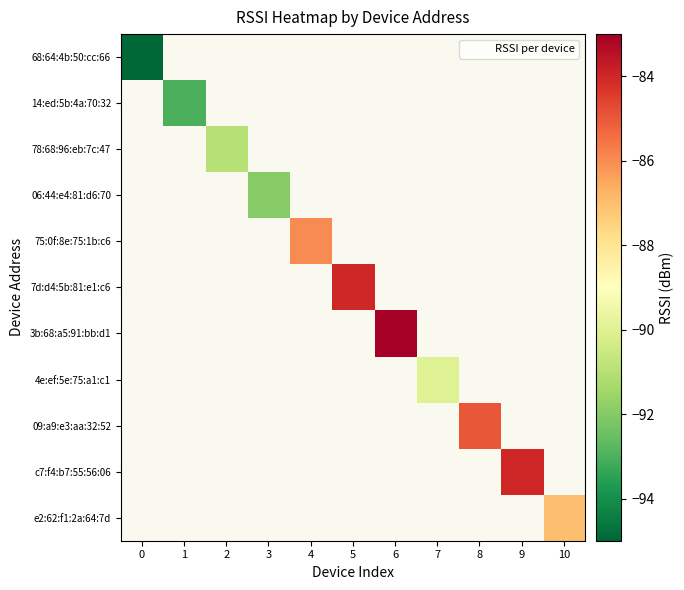

Which series has the largest range (max minus min)?

68:64:4b:50:cc:66